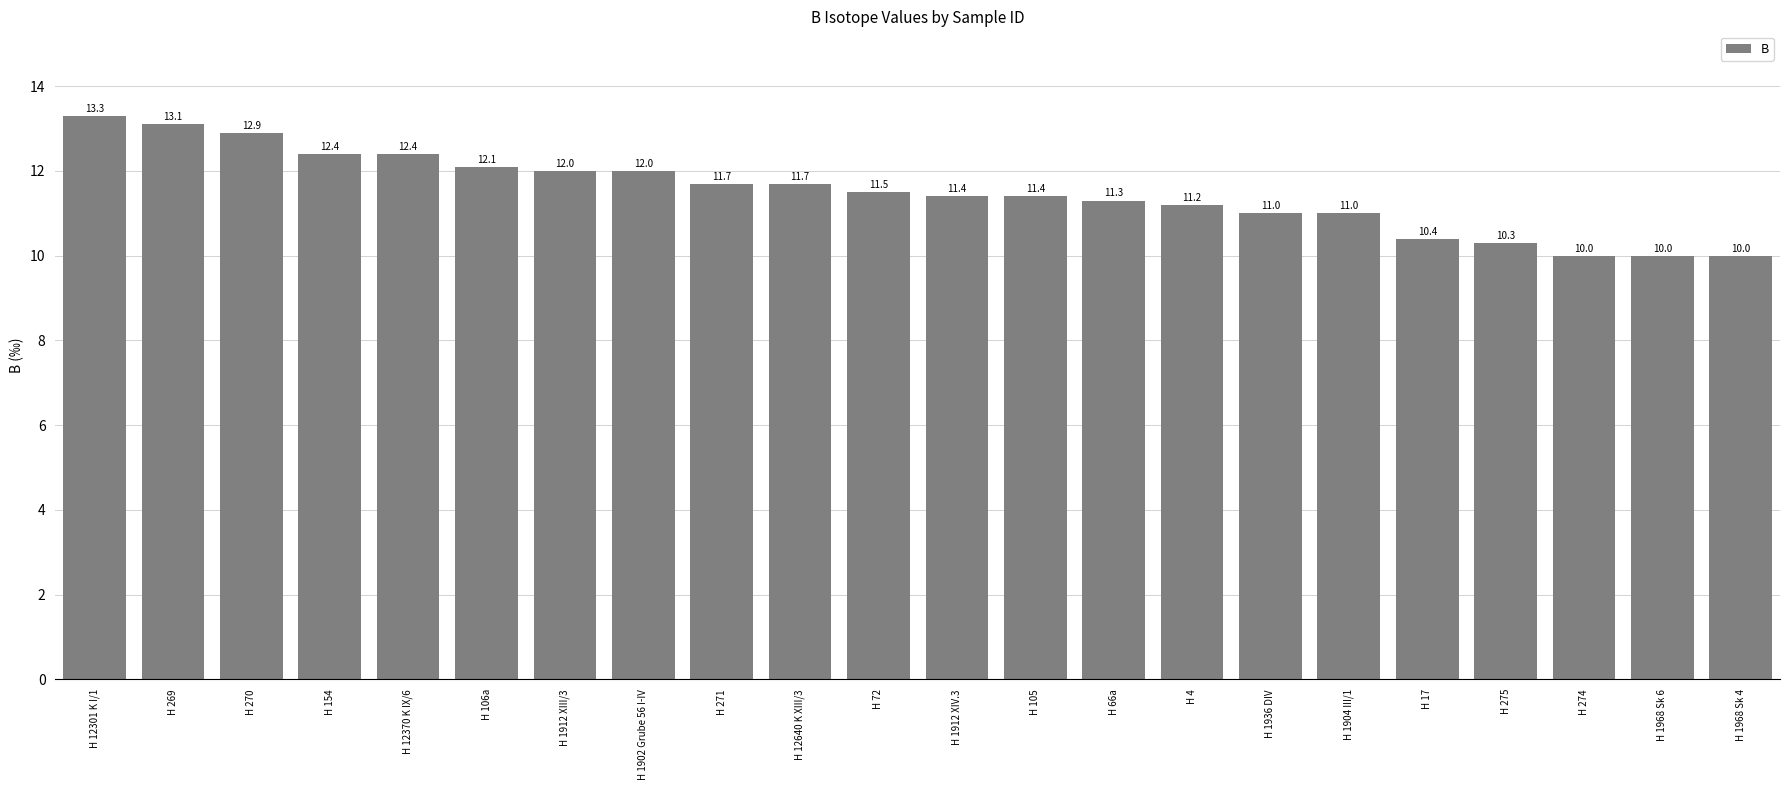

Reading right to left, transcribe all the data shown in this chart.

H 1968 Sk 4=10.0	H 1968 Sk 6=10.0	H 274=10.0	H 275=10.3	H 17=10.4	H 1904 III/1=11.0	H 1936 DIV=11.0	H 4=11.2	H 66a=11.3	H 105=11.4	H 1912 XIV.3=11.4	H 72=11.5	H 12640 K XIII/3=11.7	H 271=11.7	H 1902 Grube 56 I-IV=12.0	H 1912 XIII/3=12.0	H 106a=12.1	H 12370 K IX/6=12.4	H 154=12.4	H 270=12.9	H 269=13.1	H 12301 K I/1=13.3